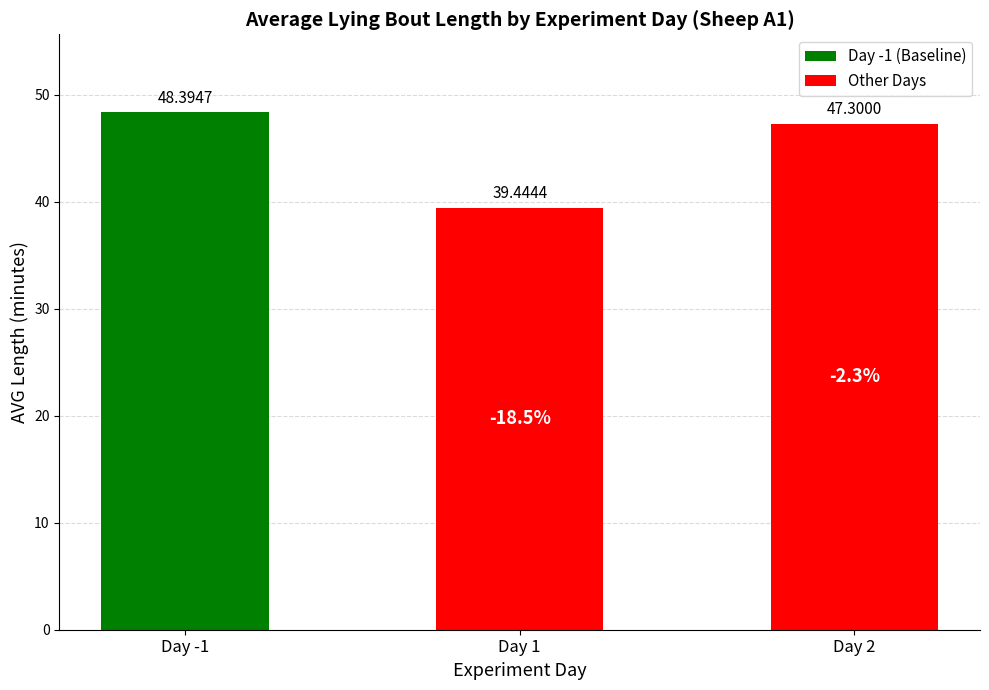

Which has a higher value, Day -1 or Day 2?

Day -1